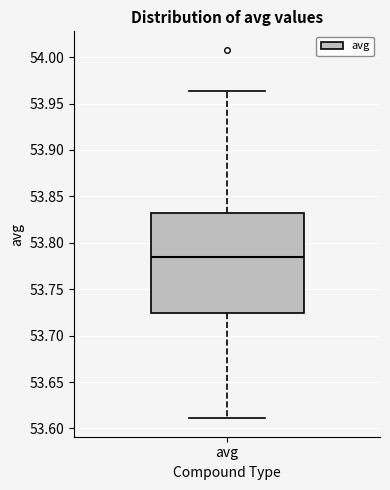

Transcribe this box plot: give where the median line is, the range the box spans, and where the two whiskers end, as read against the y-axis. The values are not printed on the chart, so give them approximately, as read against the axis.

median 53.785, box 53.725 to 53.830, whiskers 53.610 to 53.965